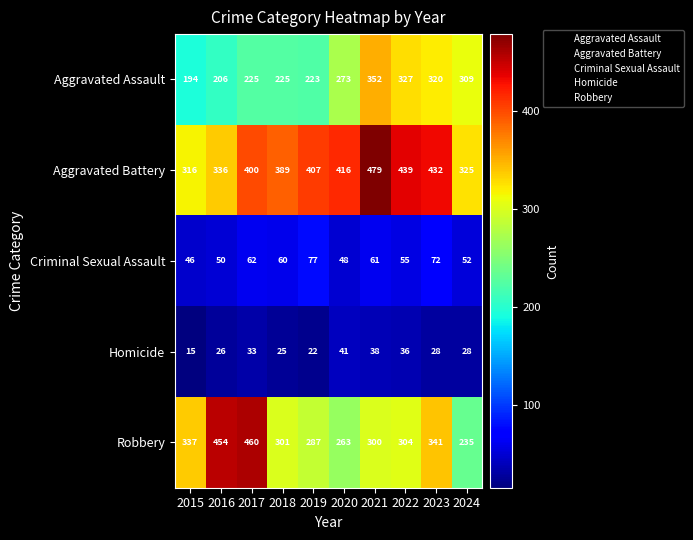

Between 2016 and 2018, which series saw the biggest shift?

Robbery